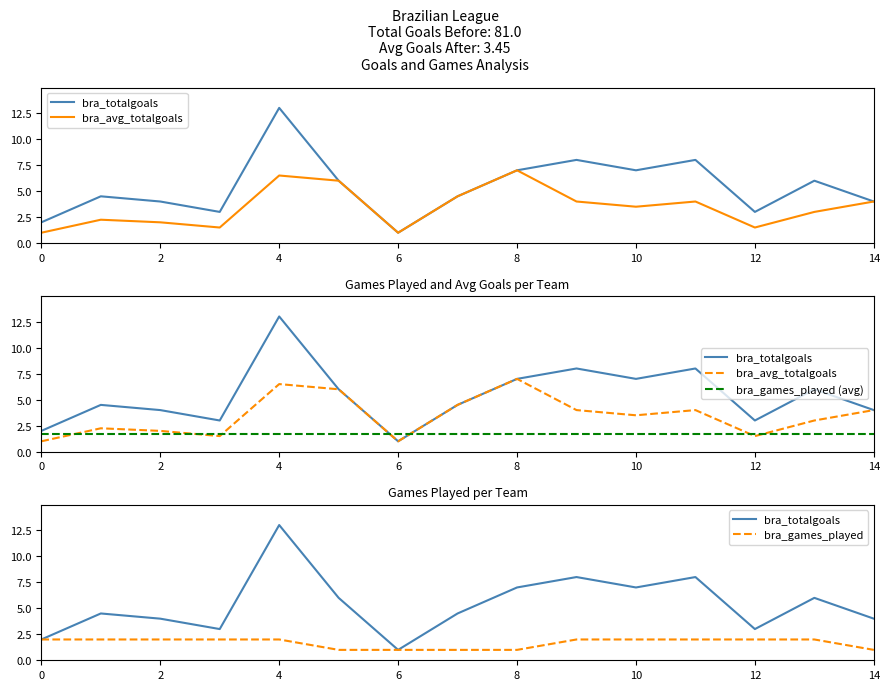

True or false: bra_games_played has a value of 0.4 at 10.

False